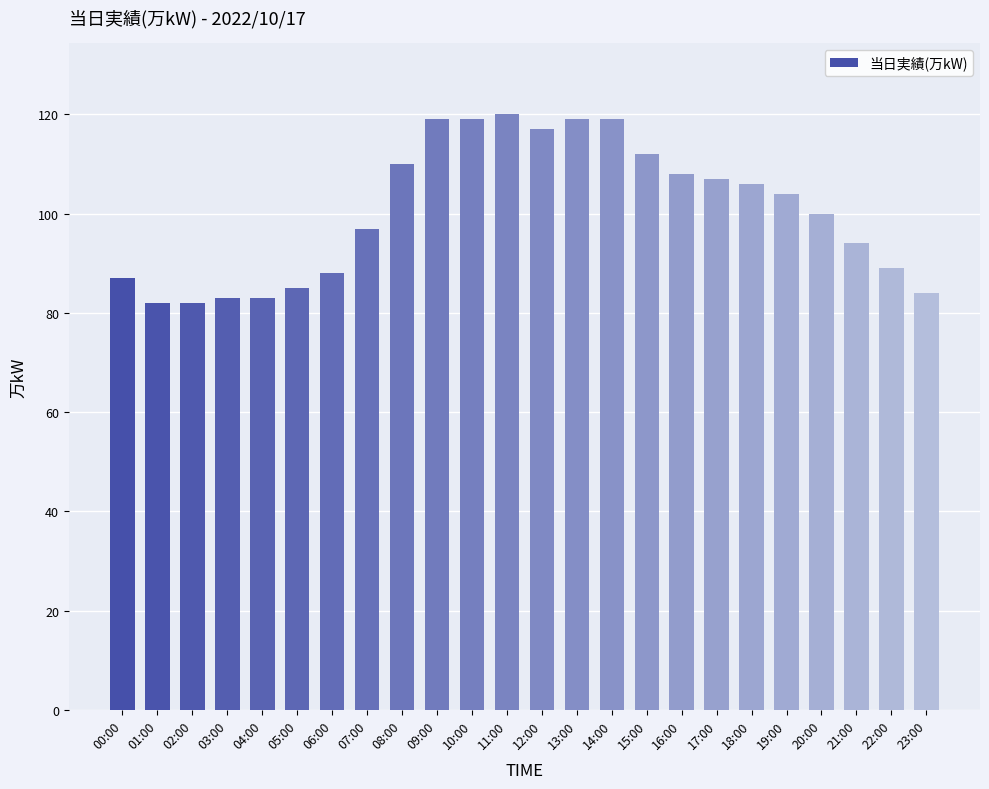

What is the ratio of the value at 21:00 to the value at 03:00?

1.1